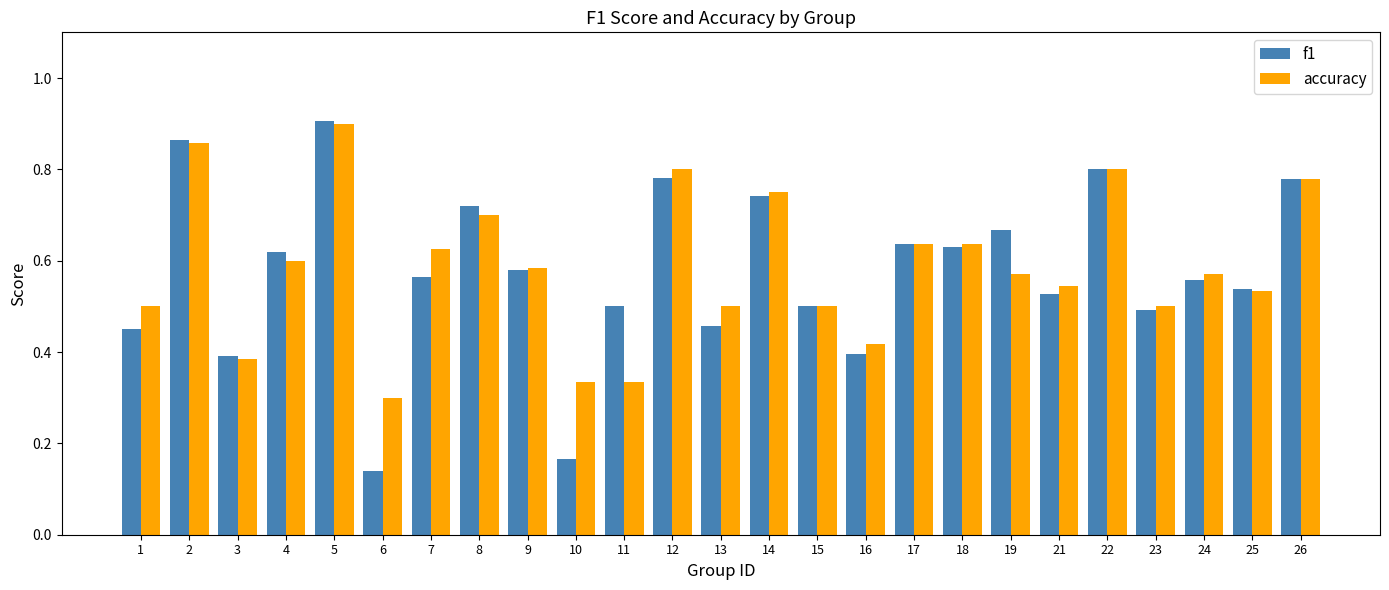

Is it true that accuracy equals 0.3 at 9?

False